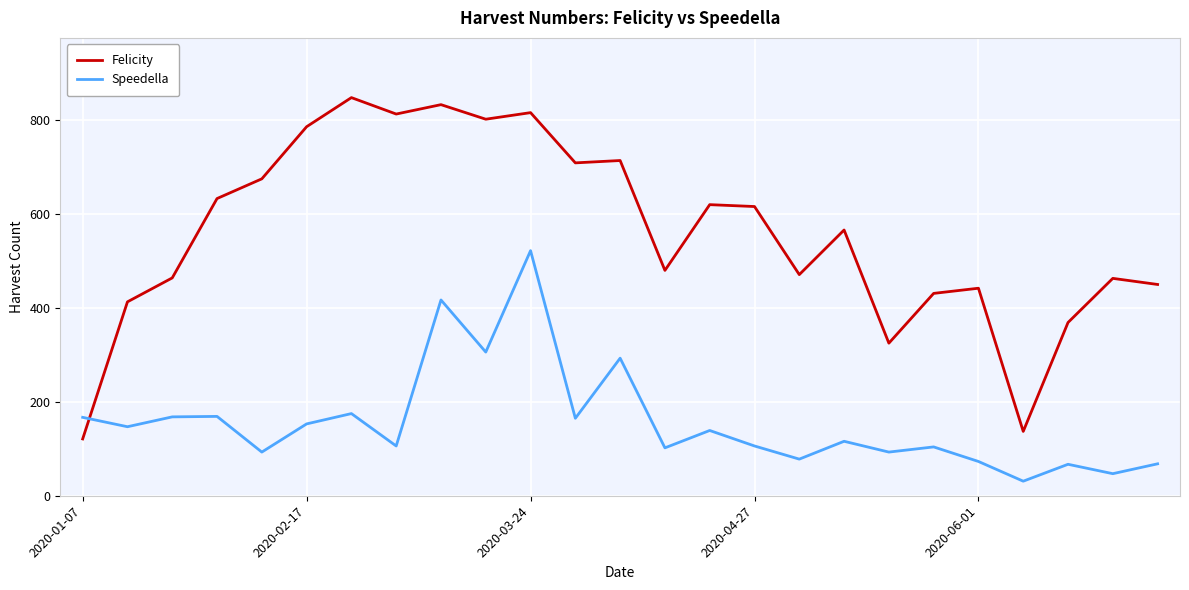

Which series has the largest total across all categories?

Felicity